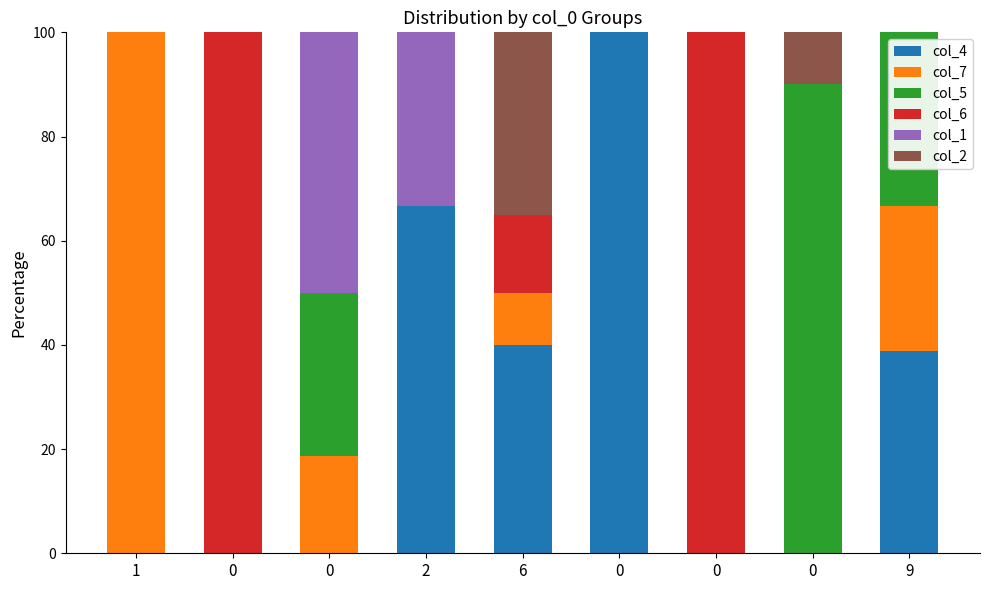

Count the number of data series in this chart.

6